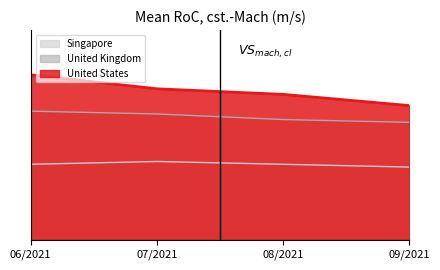

What value does the United States series have at 08/2021?

5.2